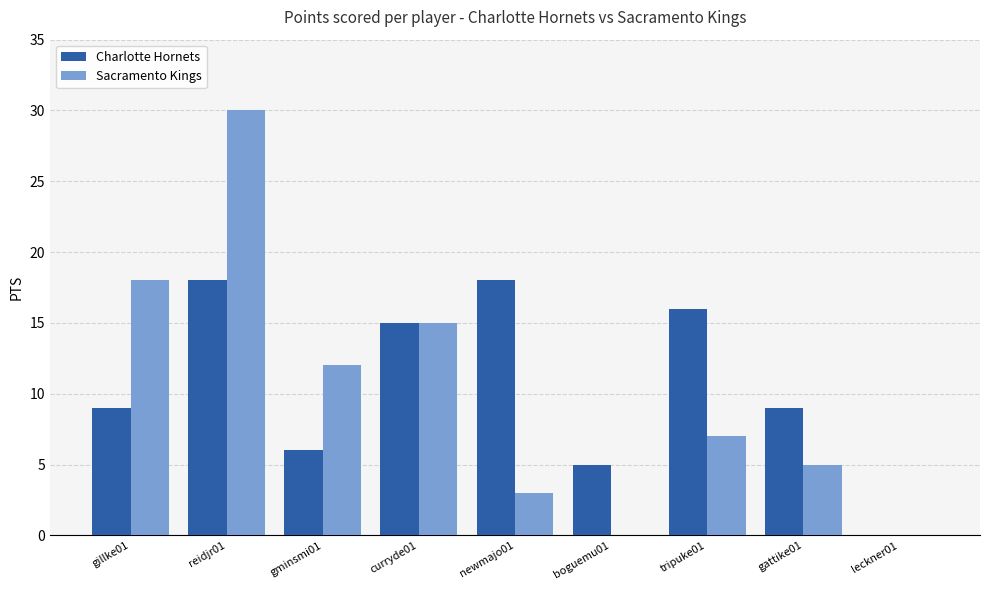

What is the maximum value shown in the chart?

30